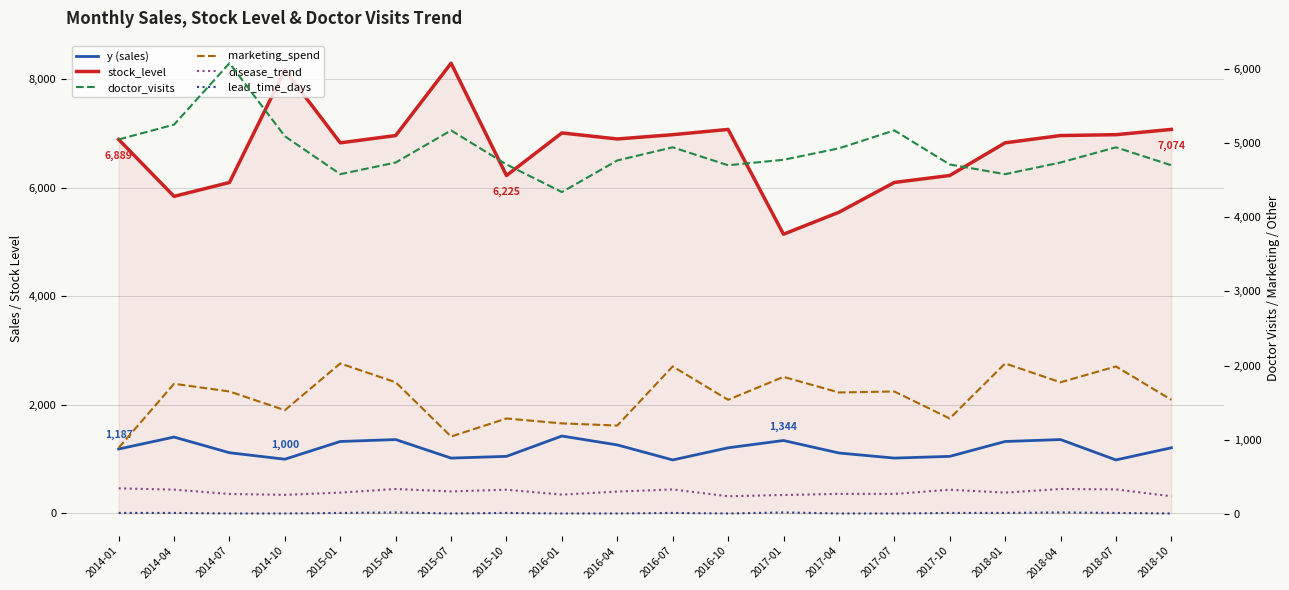

Read the stock_level value at 2018-01.

6827.0